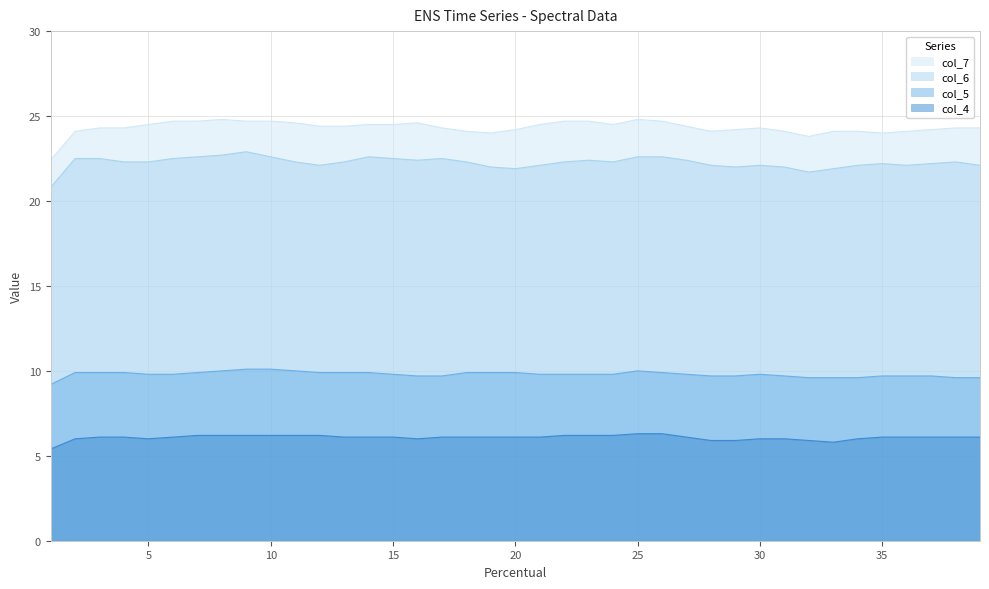

What is the sum of all col_7 values?

948.7